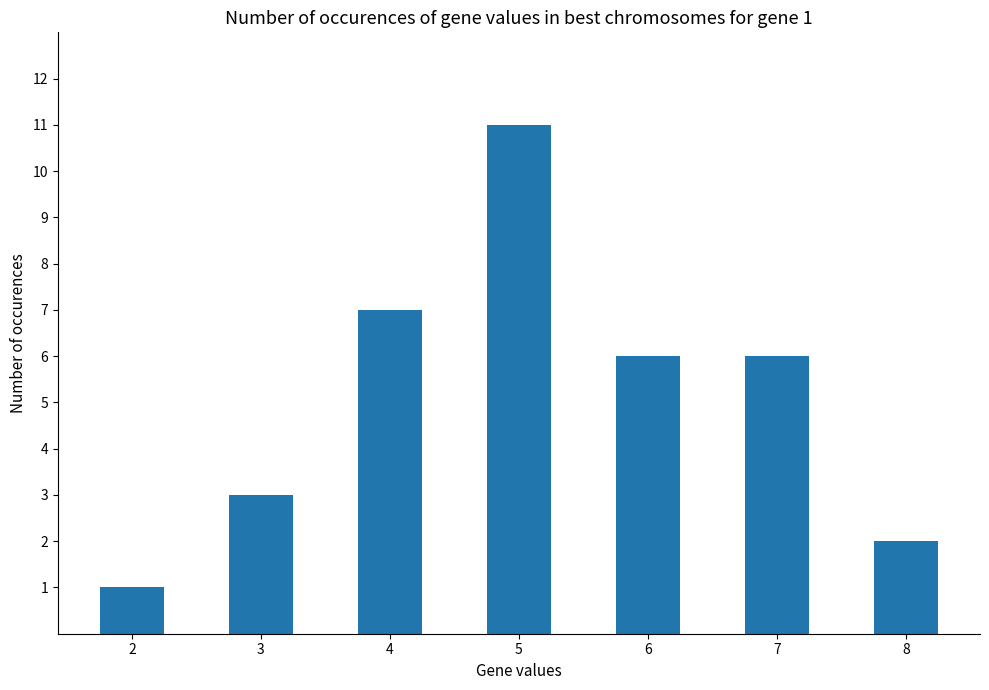

Approximately how many times larger is the value at 7 compared to 8?

3.0